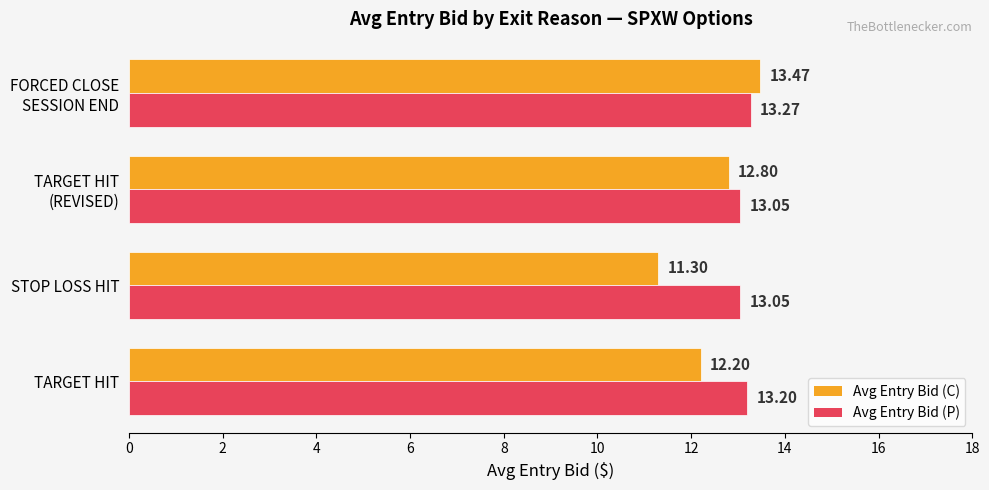

How many data points in Avg Entry Bid (C) are above 12?

3